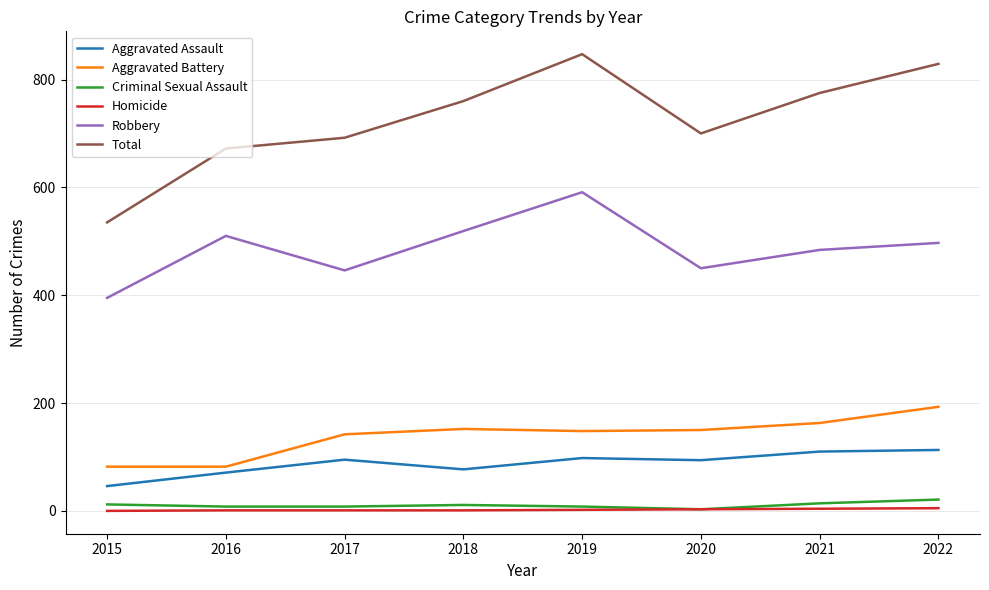

Which series has the largest total across all categories?

Total